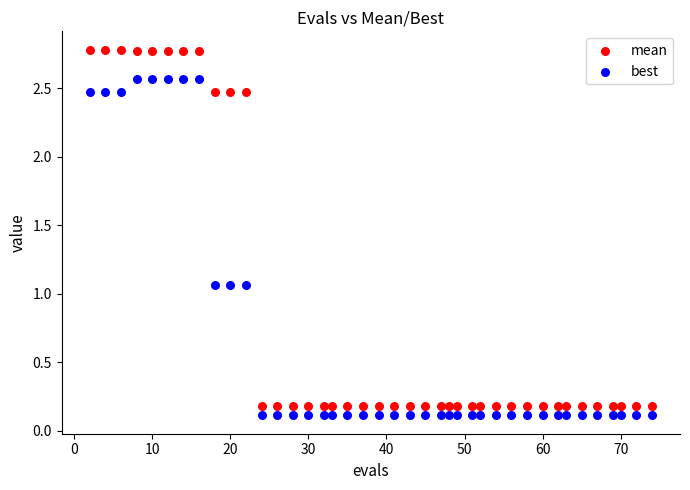

What are all the series names shown in the legend?

mean, best